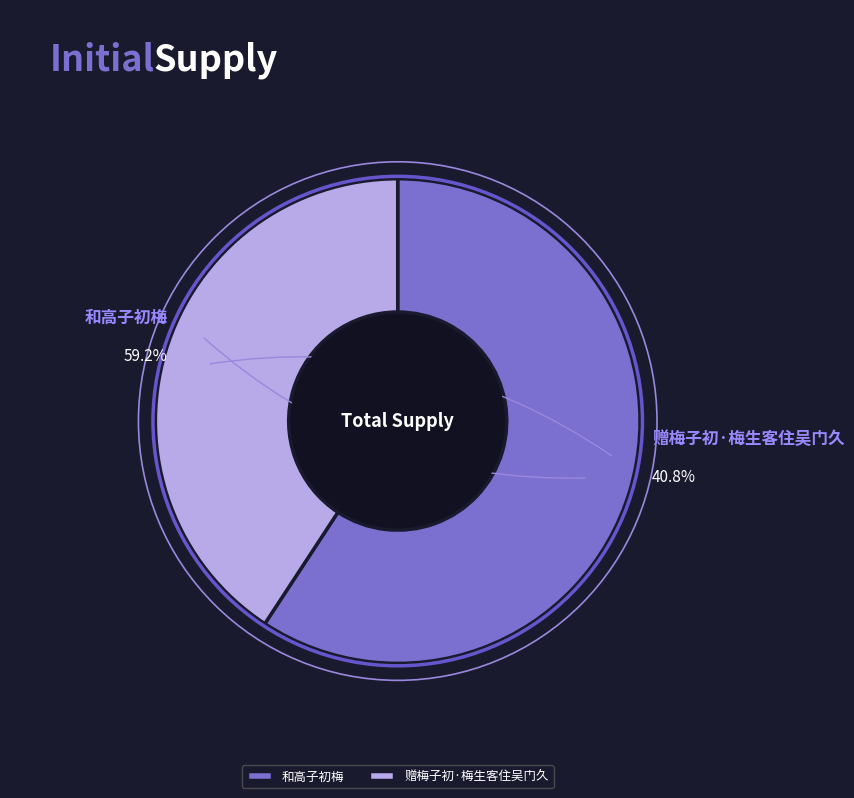

Combined, do 赠梅子初·梅生客住吴门久 and 和高子初梅 account for over 50%?

Yes